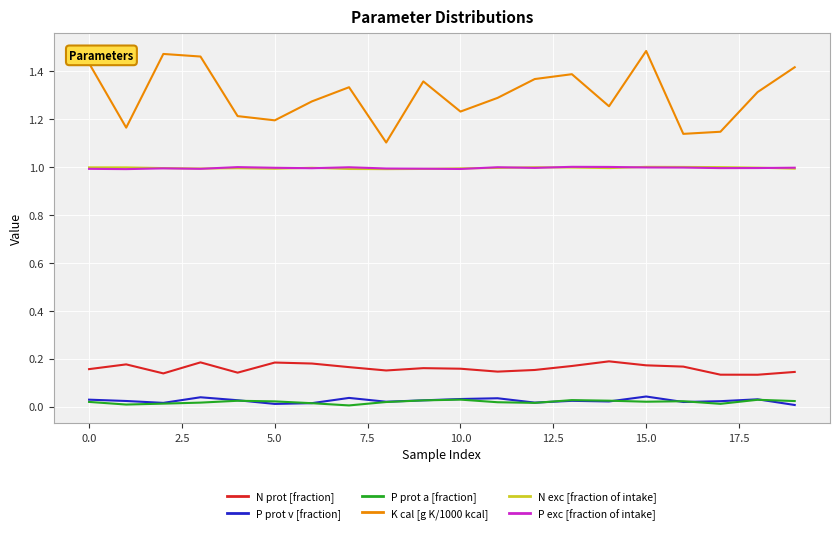

Which series has the widest spread of values?

K cal [g K/1000 kcal]